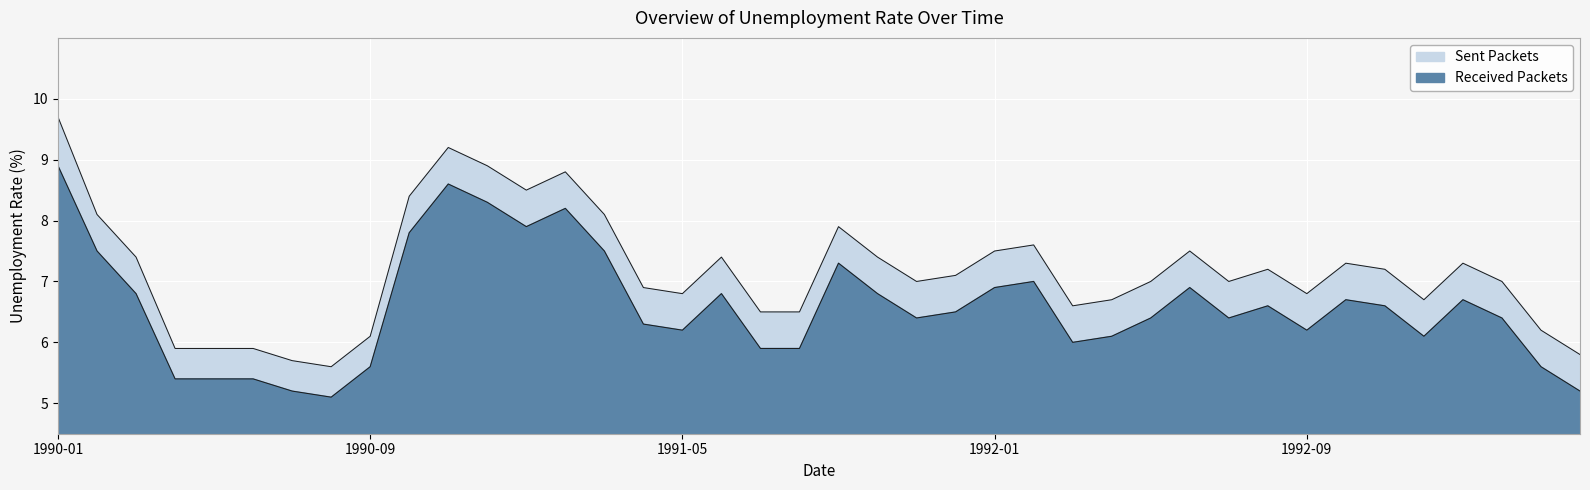

What is the label of the 2nd point from the left?

1990-02